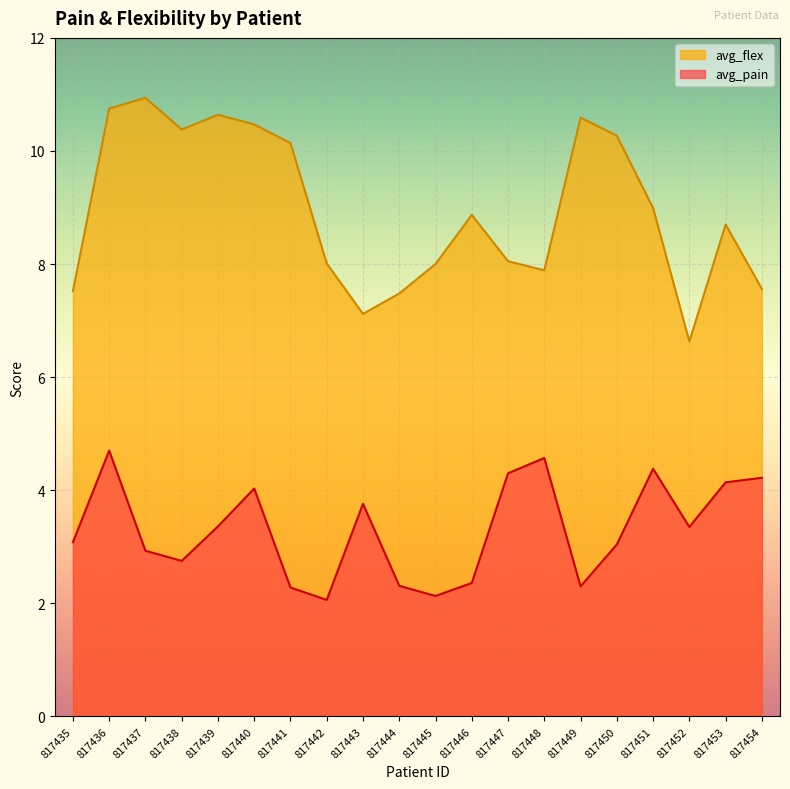

What is the average value of the avg_pain series?

3.3